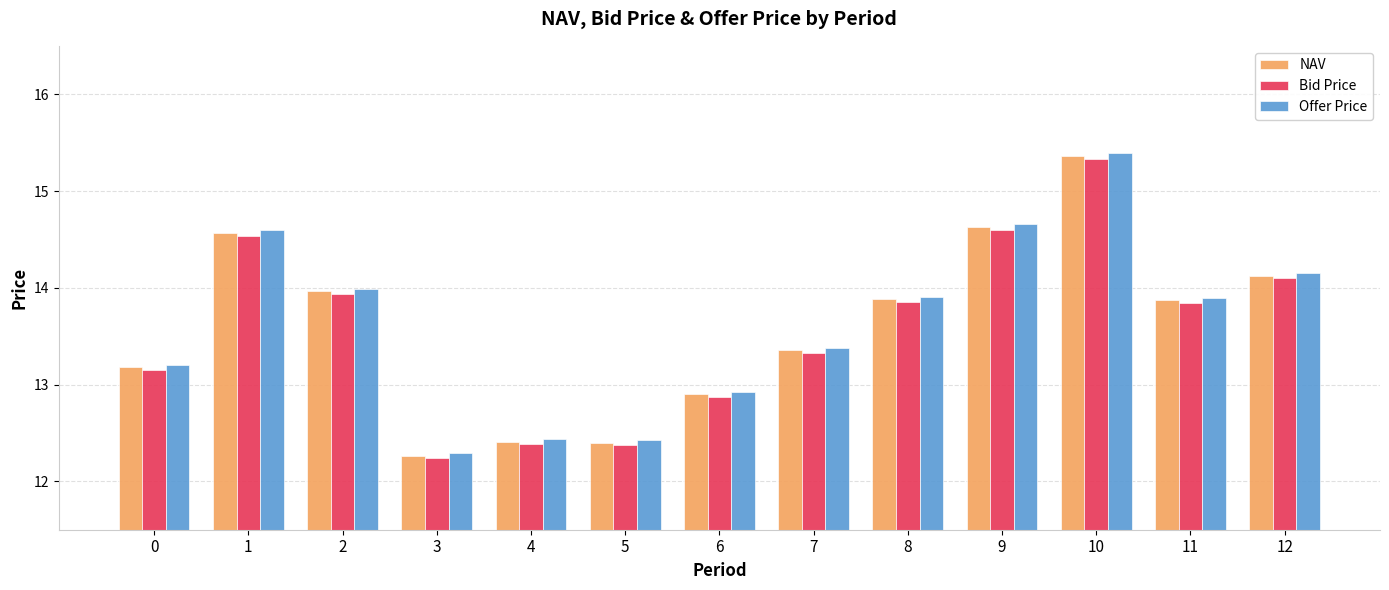

What is the maximum value shown in the chart?

15.4